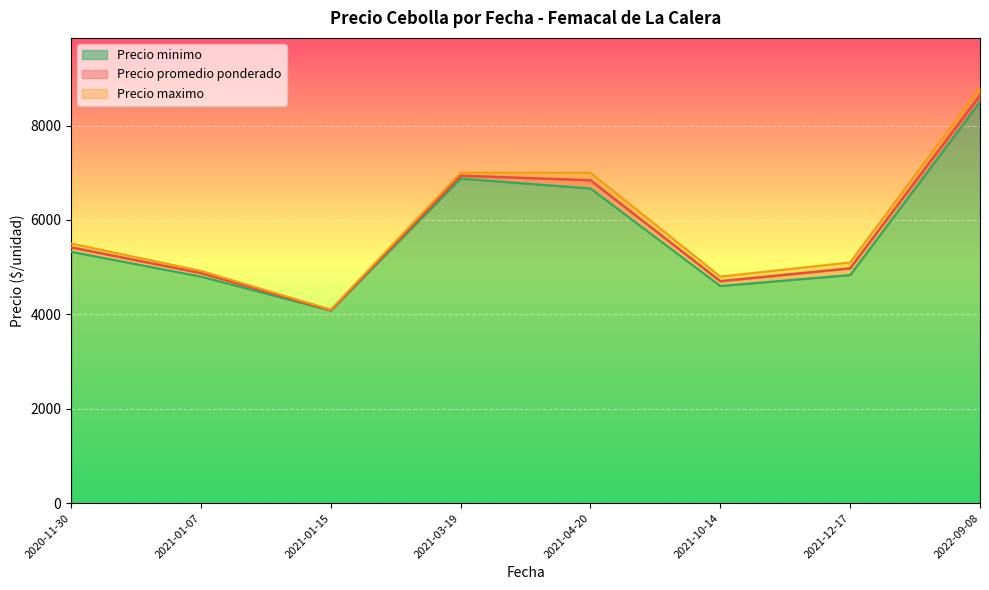

What is the maximum value for Precio minimo?

8500